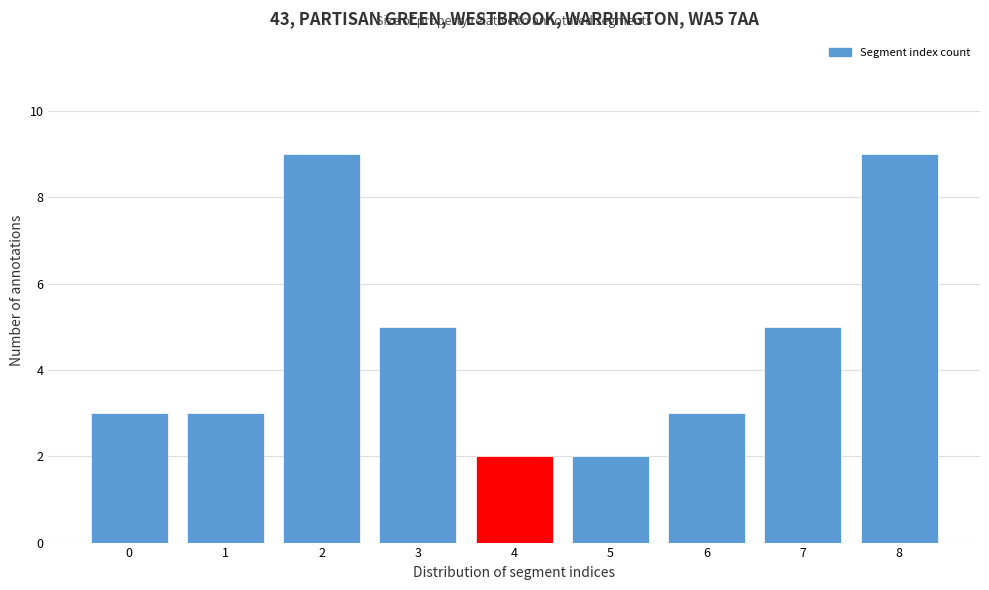

Reading left to right, extract all data points from this chart.

3	3	9	5	2	2	3	5	9